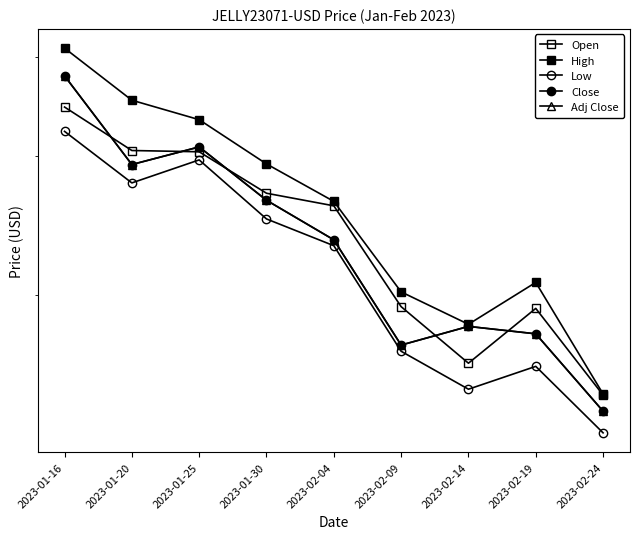

Rank the series by their maximum value, from lowest to highest.

Low, Open, Close, Adj Close, High